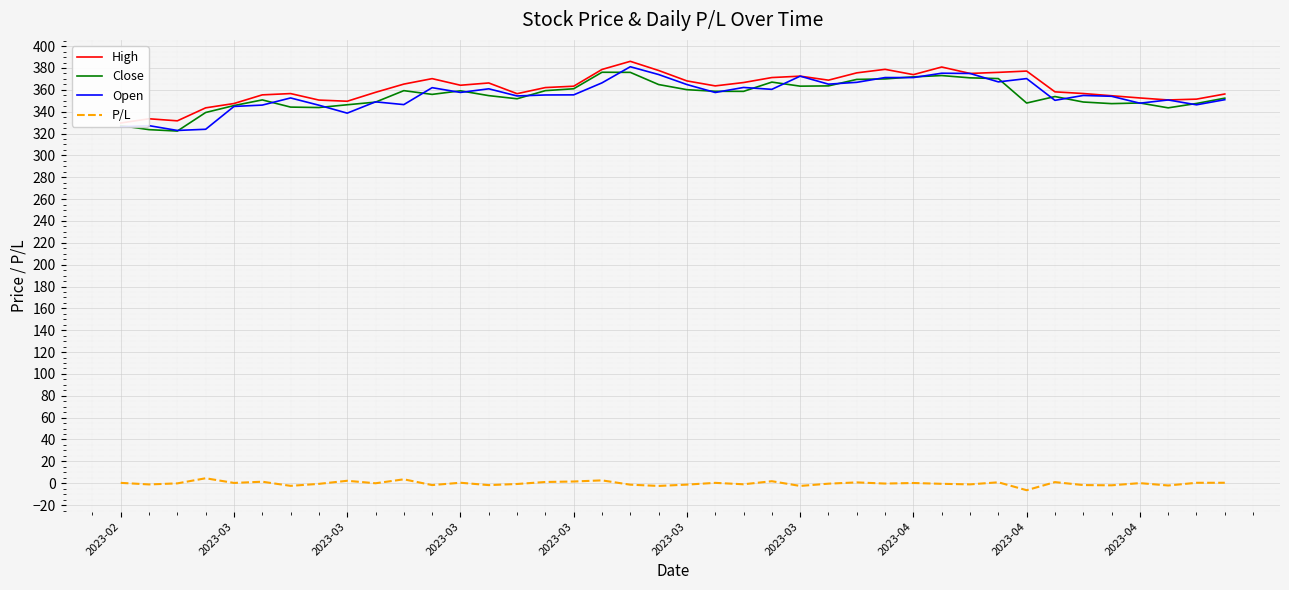

True or false: High and Open cross at least once.

False